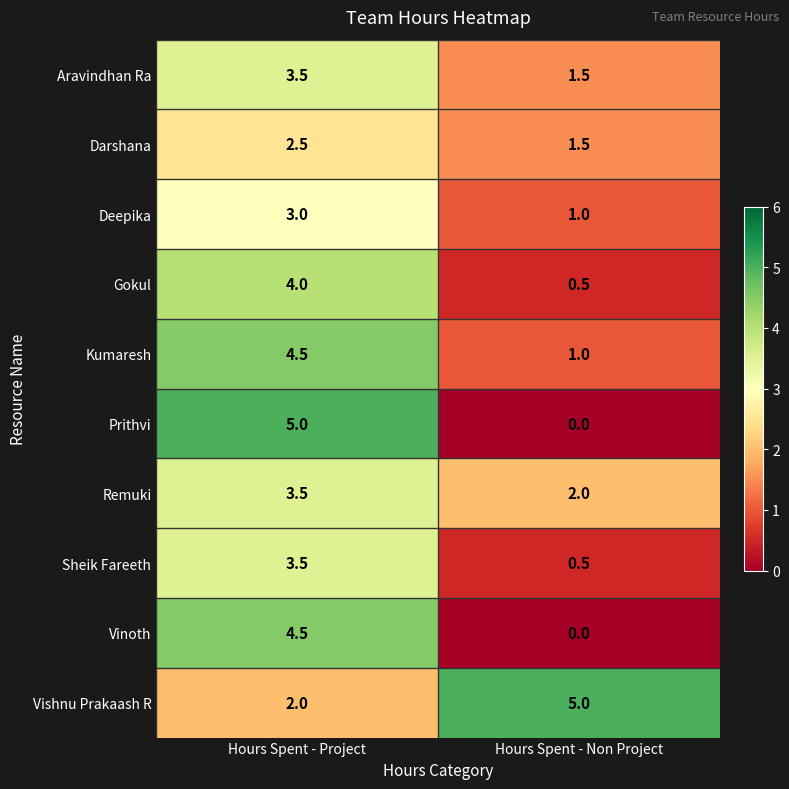

What is the difference between the highest and lowest values at Hours Spent - Non Project?

5.0